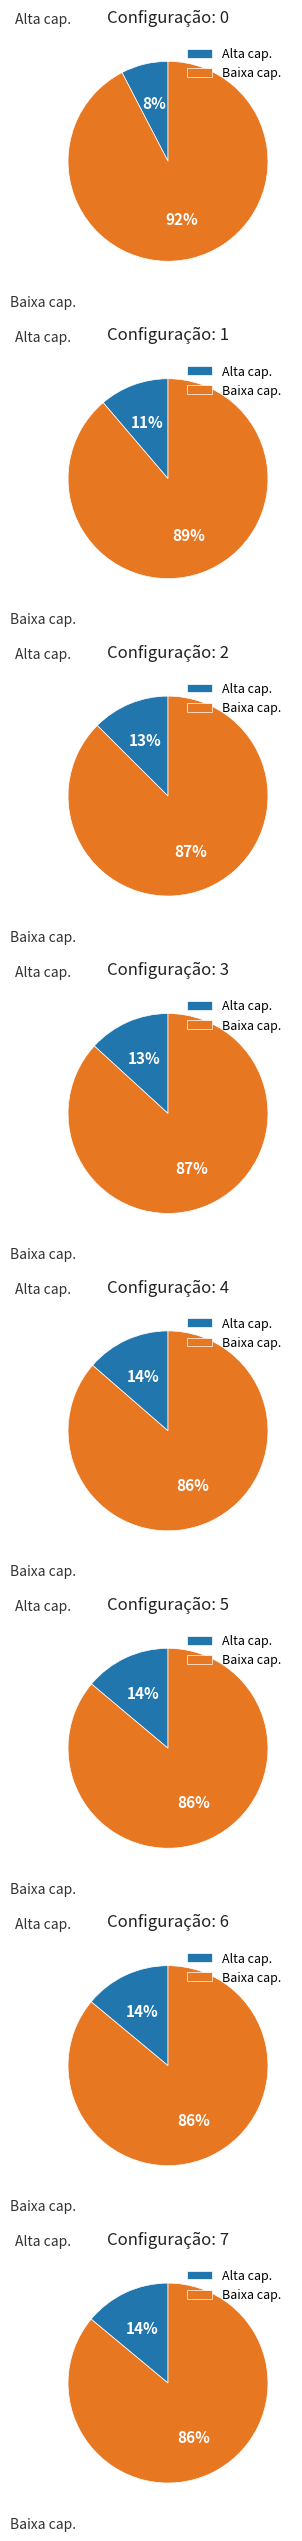

Is it true that 6 is 14% of the pie?

True